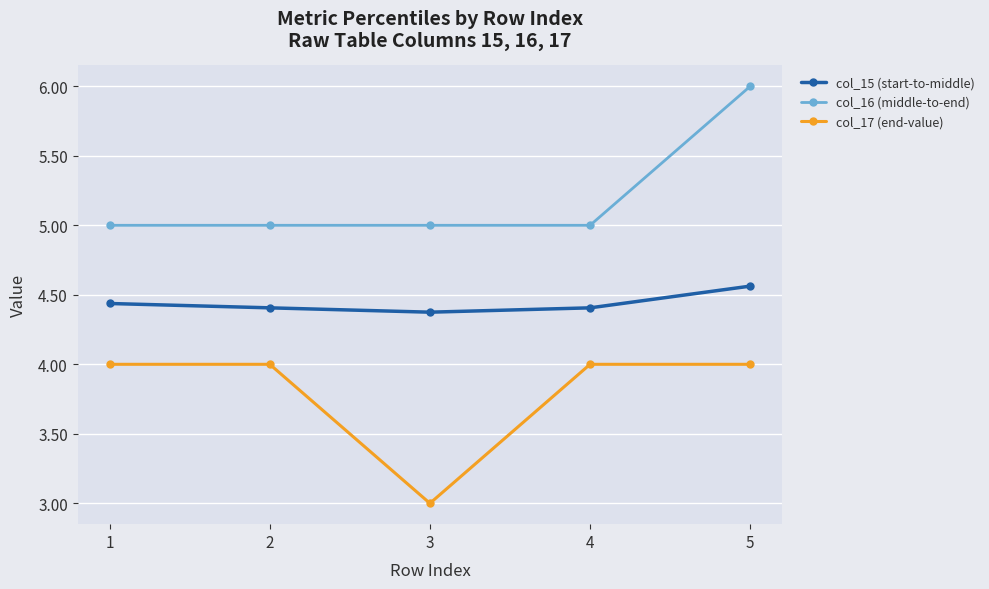

True or false: col_16 (middle-to-end) and col_17 (end-value) intersect in this chart.

False